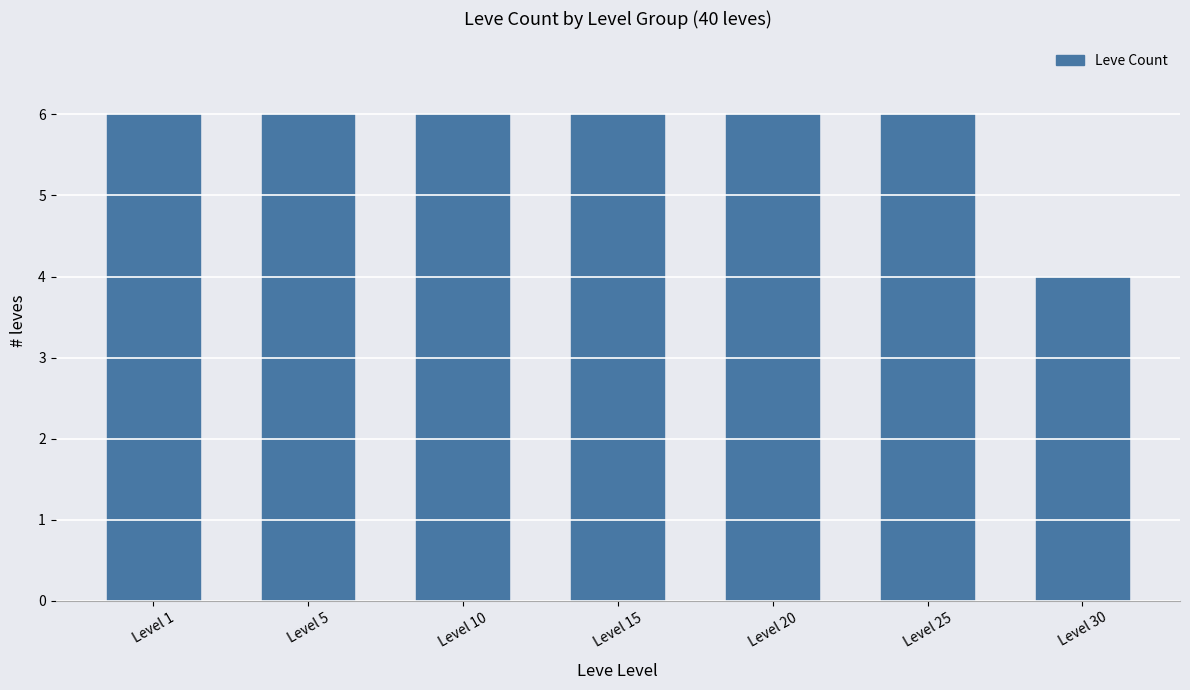

Reading left to right, list all the values displayed in this chart.

Level 1=6	Level 5=6	Level 10=6	Level 15=6	Level 20=6	Level 25=6	Level 30=4